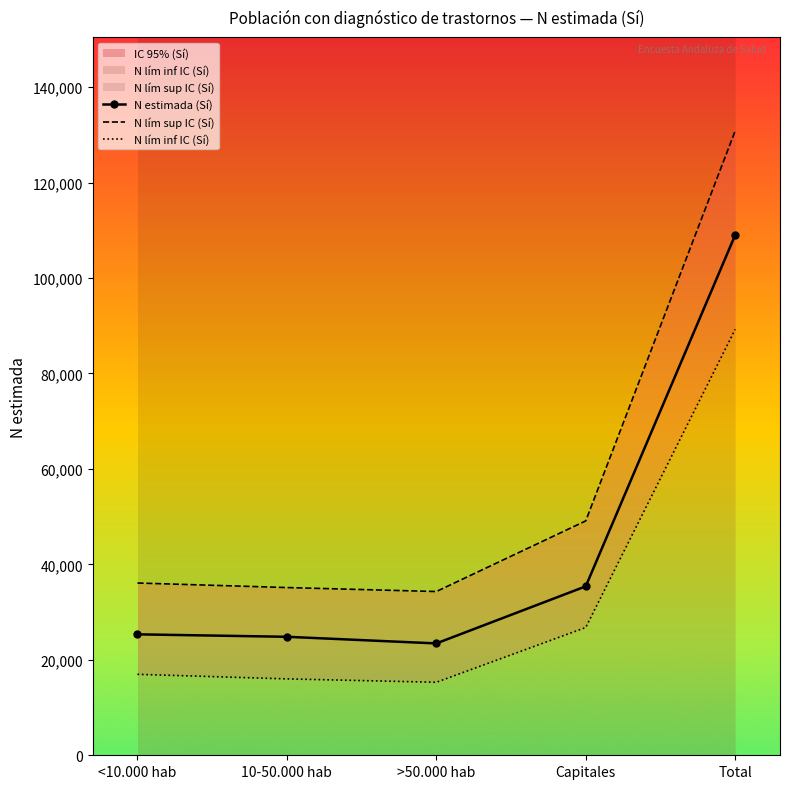

Between <10.000 hab and Total, which series saw the biggest shift?

N lím sup IC (Sí)